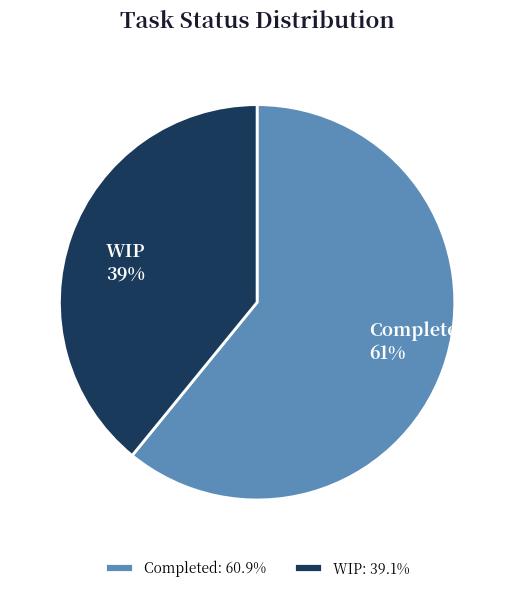

What percentage is the WIP slice, to the nearest percent?

39%